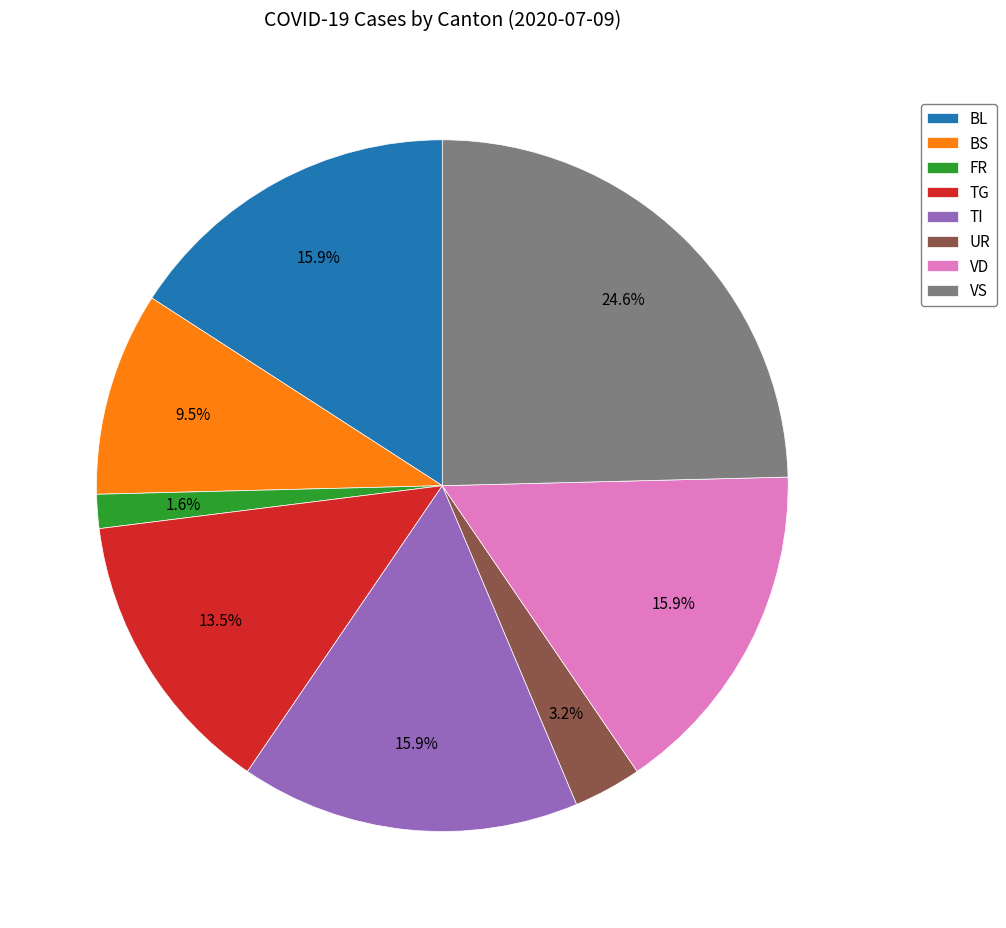

Does any single category account for the majority?

No